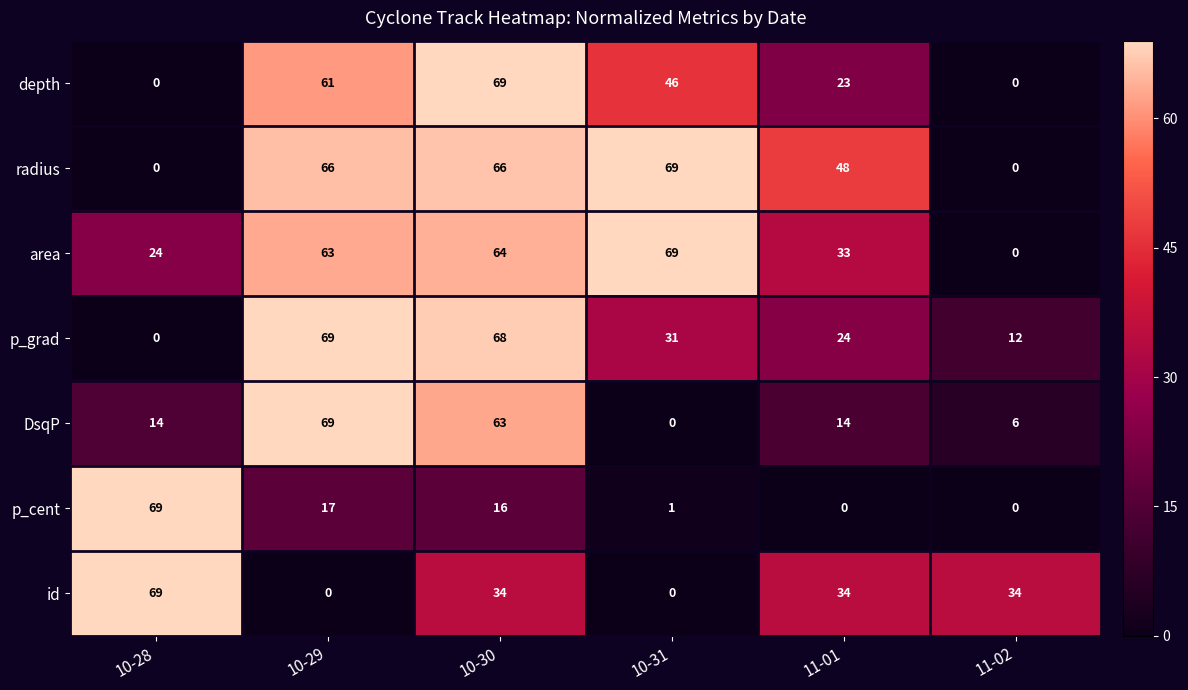

What is the difference between the second highest and minimum values in the depth series?

61